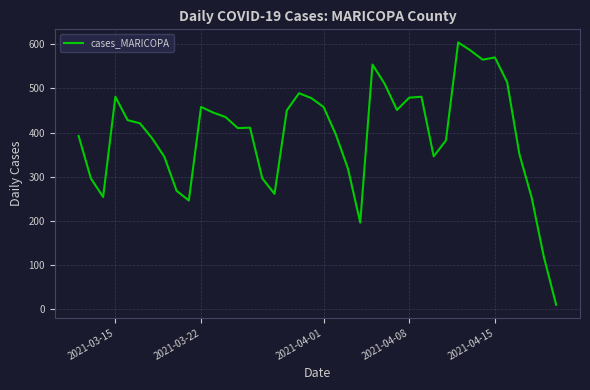

What is the difference between the maximum and minimum values?

594